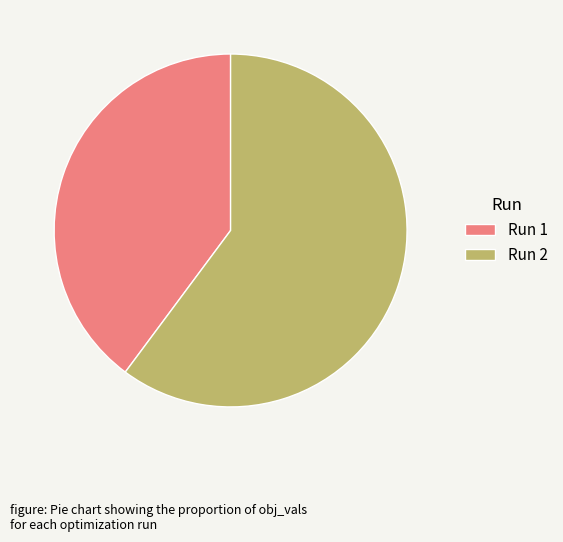

Which category has the smallest portion of the pie?

Run 1